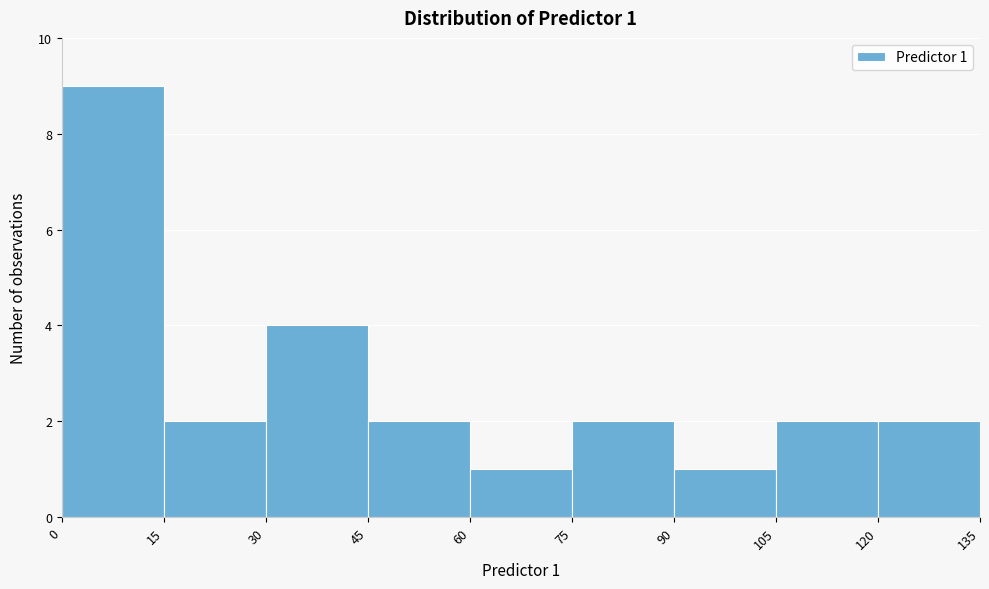

Over which range of the x-axis is the bar tallest?

0 to 15